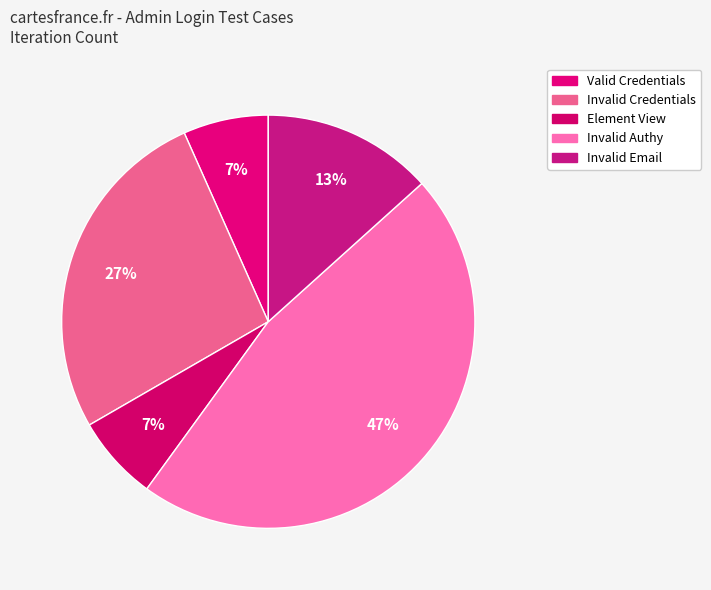

To the nearest percent, what is the average slice percentage?

20%